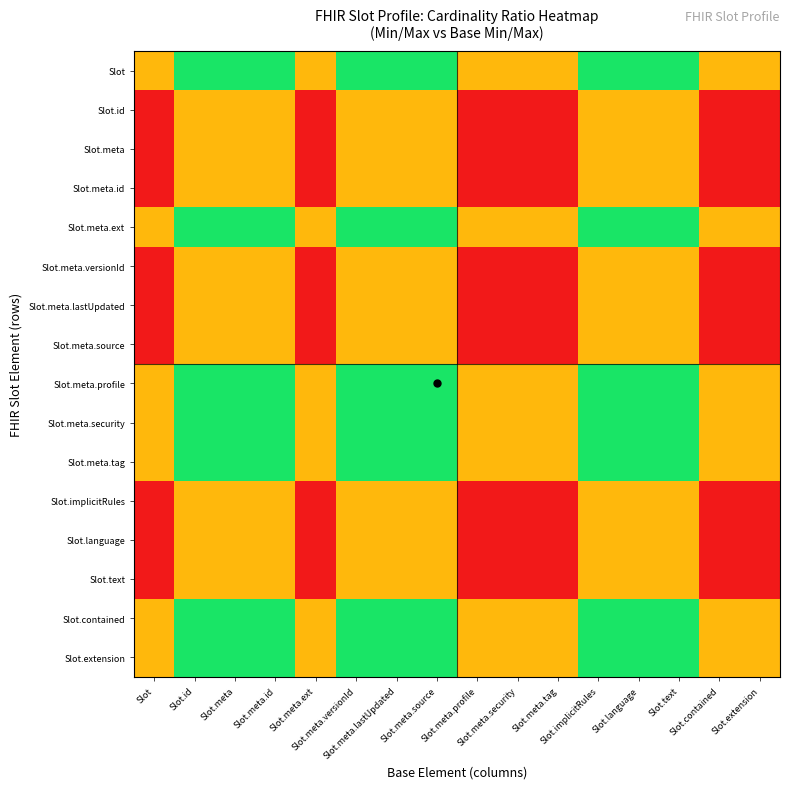

How many data points does each series have?

16